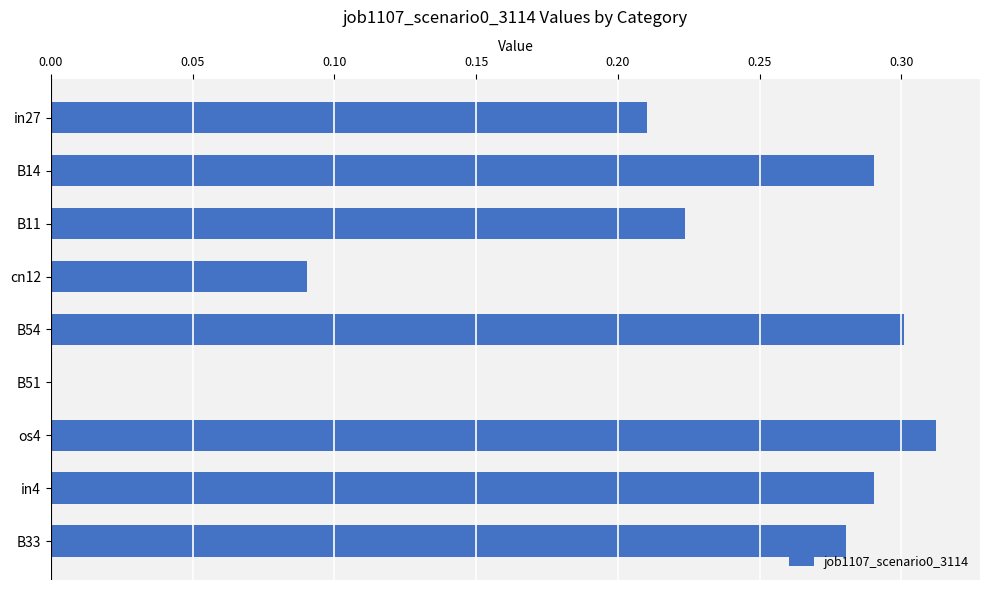

Is it true that the value at os4 is 0.3?

True